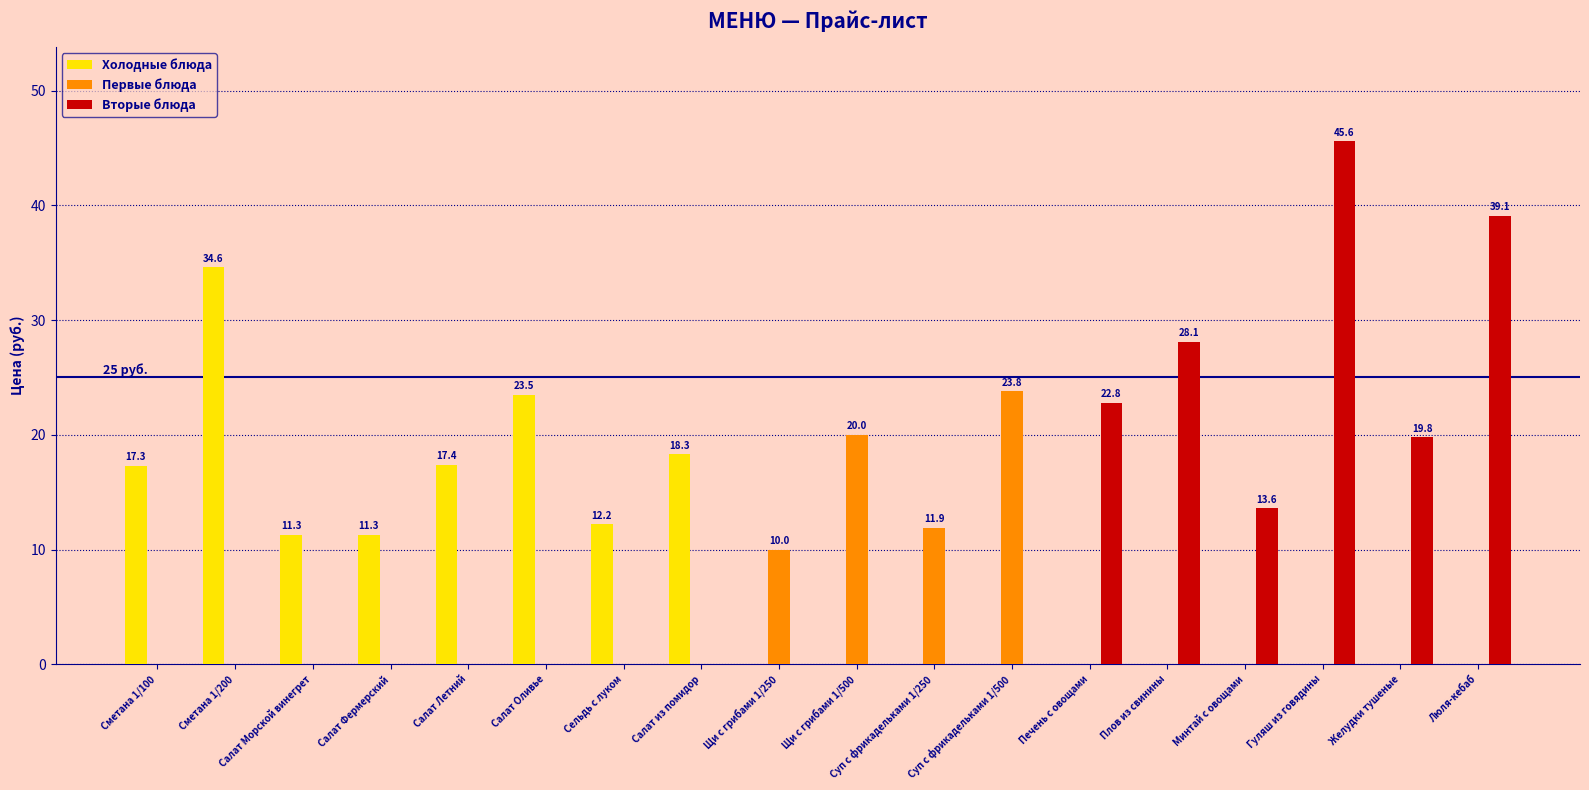

What is the sum of all Вторые блюда values?

169.0